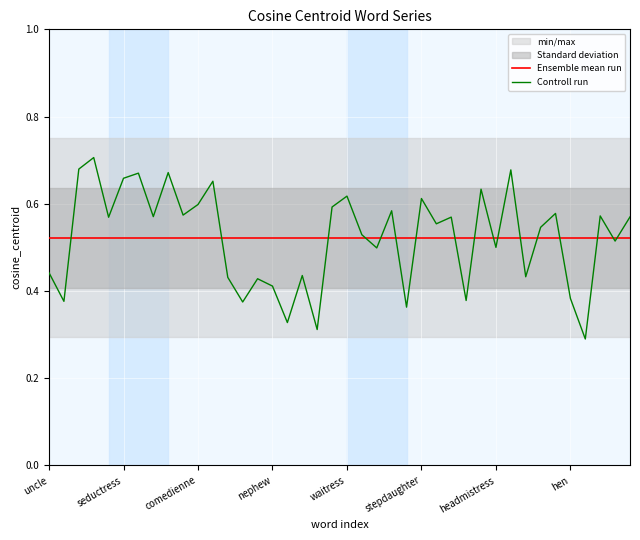

Rank the series by their maximum value, from highest to lowest.

Controll run, Ensemble mean run